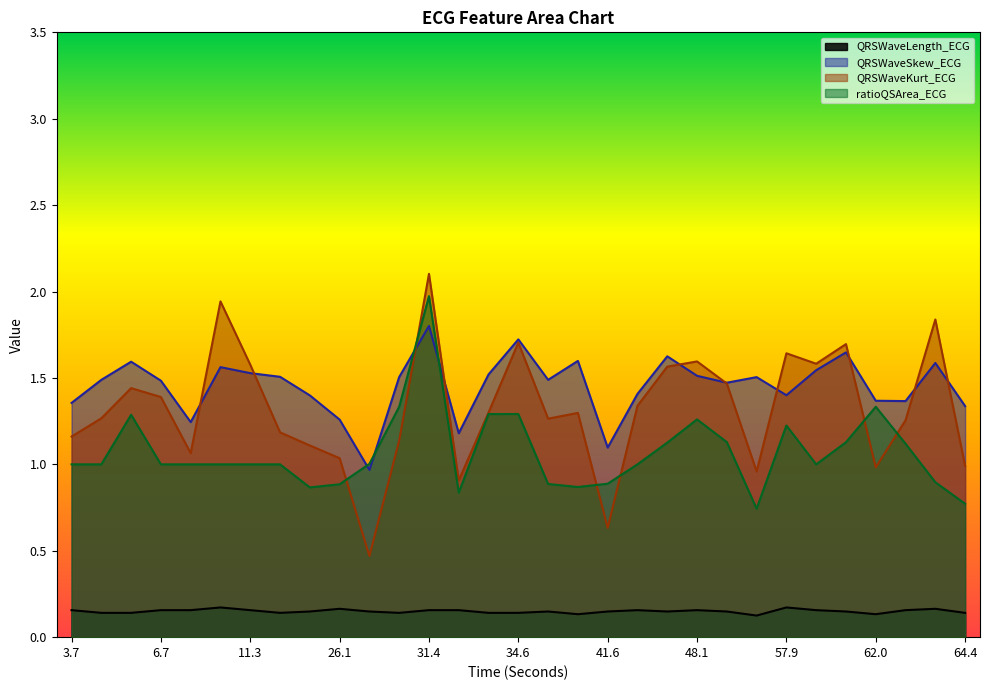

What is the label of the 3rd point from the right?

62.8203125